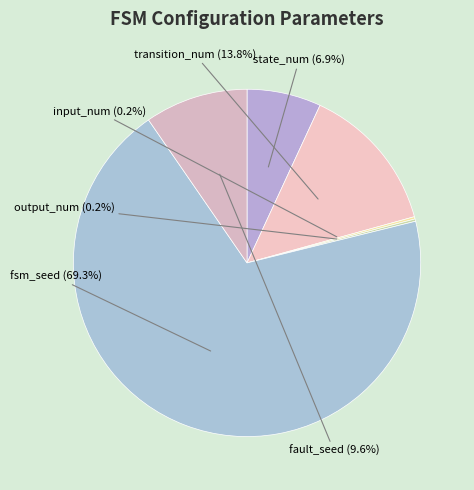

What percentage do transition_num and input_num together represent?

14.0%